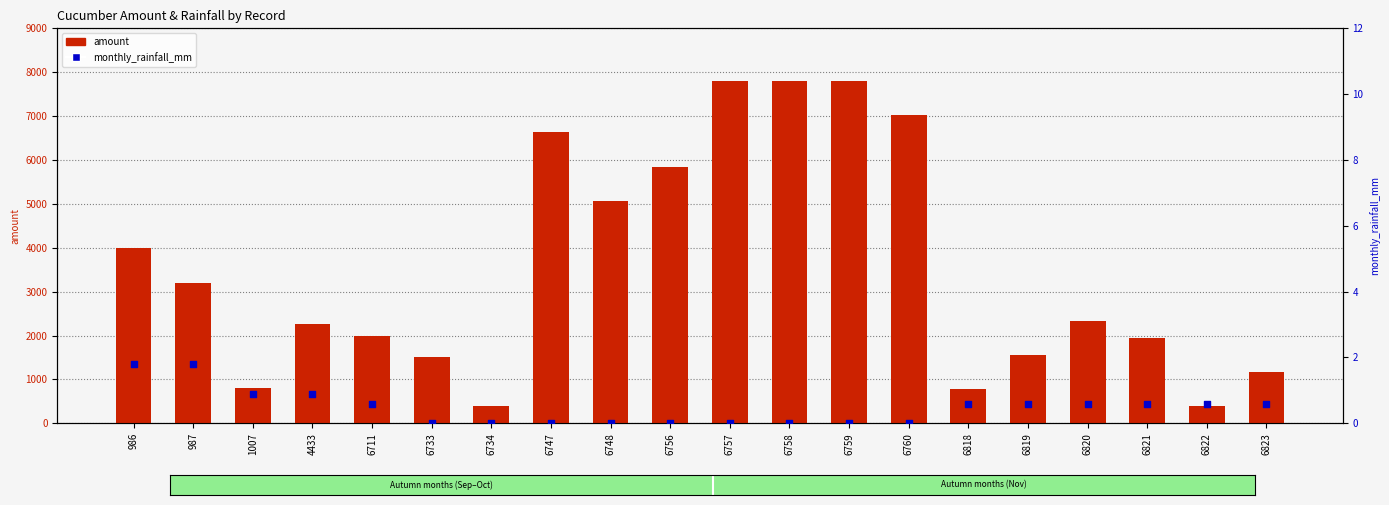

Is the value of monthly_rainfall_mm at 4433 greater than the value of amount at 6820?

No